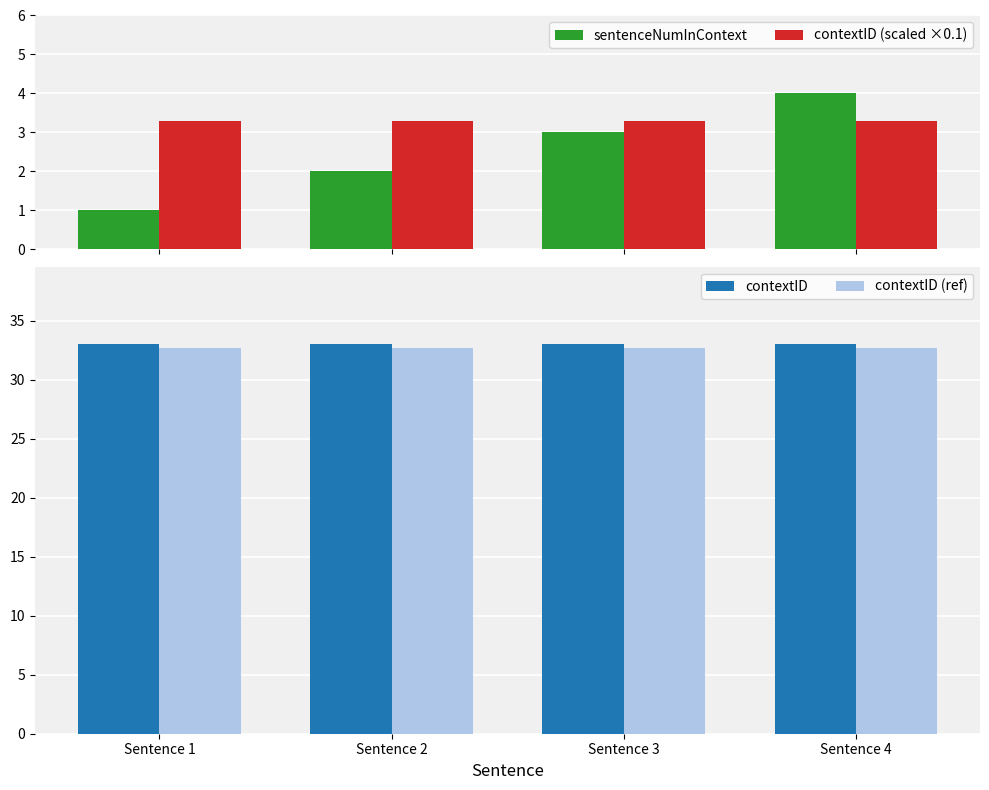

What is the value of the sentenceNumInContext bar at the 4th from the left?

4.0